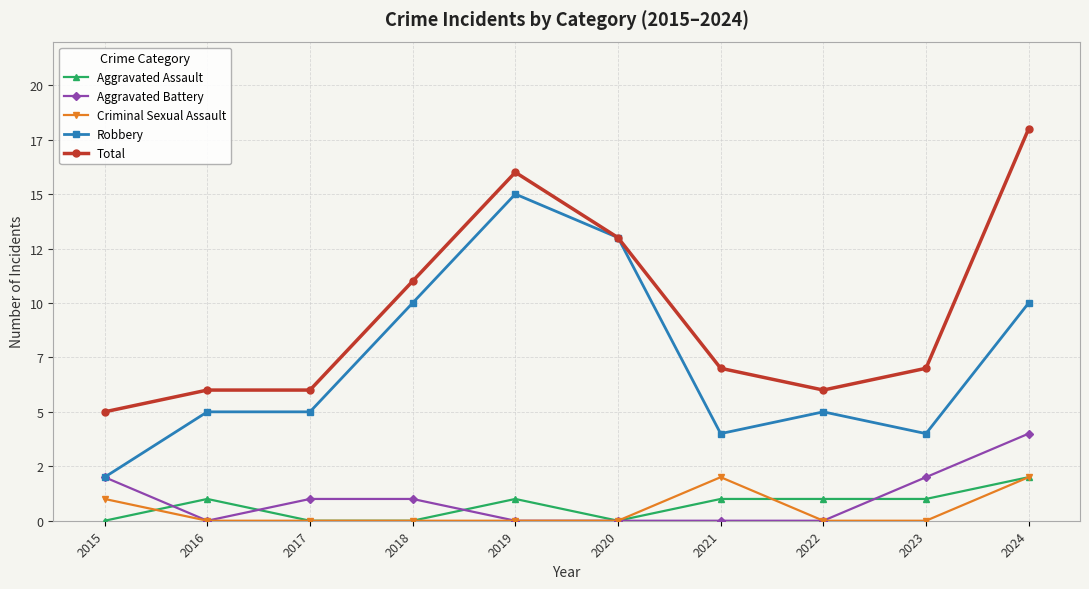

Which category has the lowest value across all series?

2015